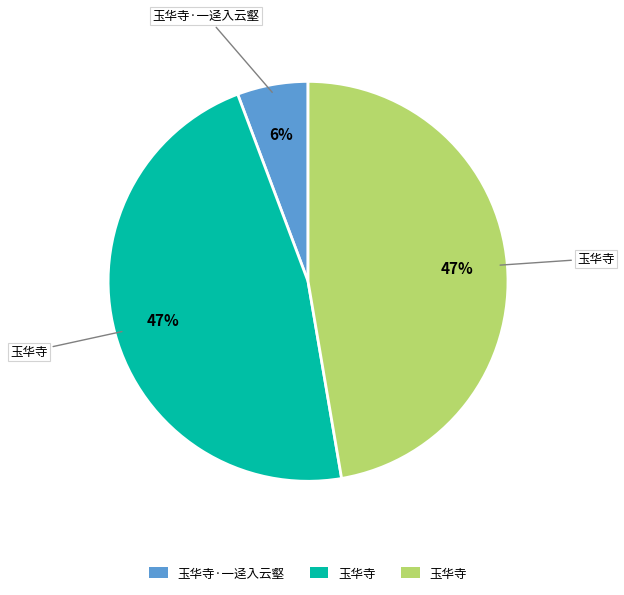

Does any single category account for the majority?

No